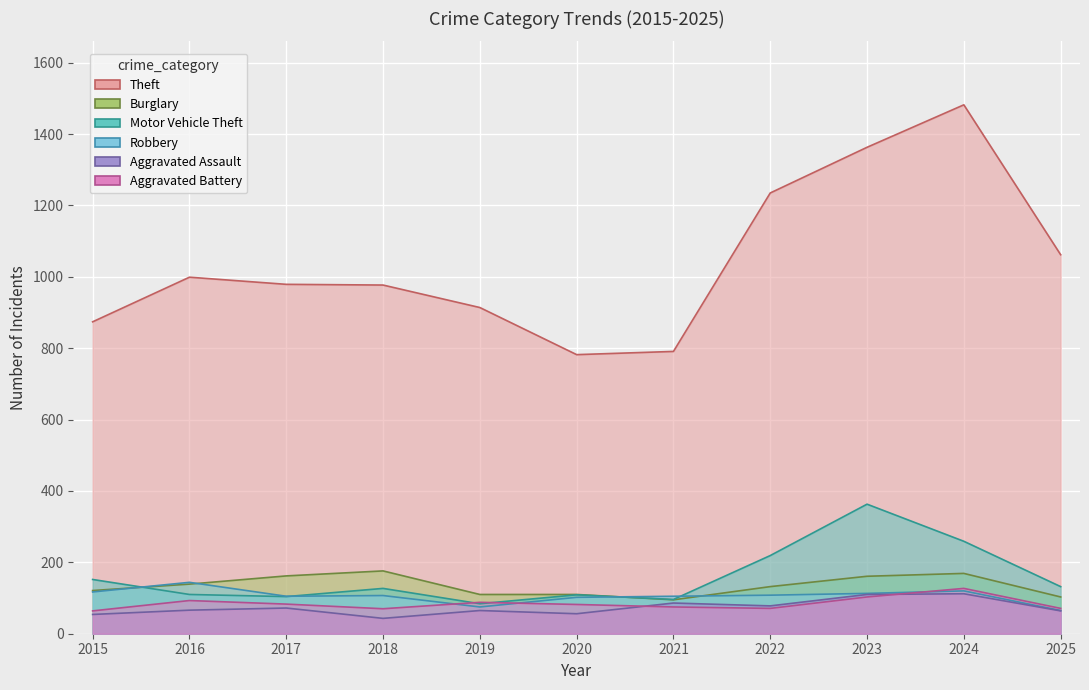

At which category does Aggravated Battery reach its first local valley?

2018